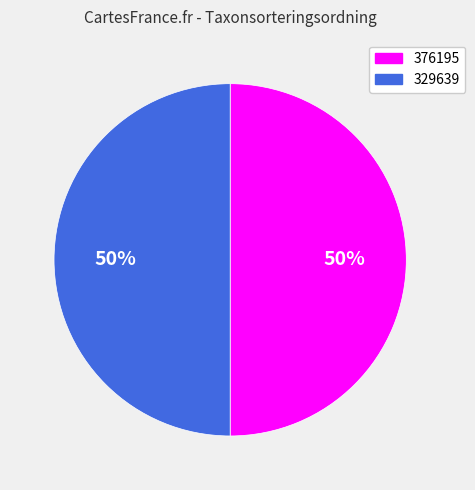

How many slices are in this pie chart?

2